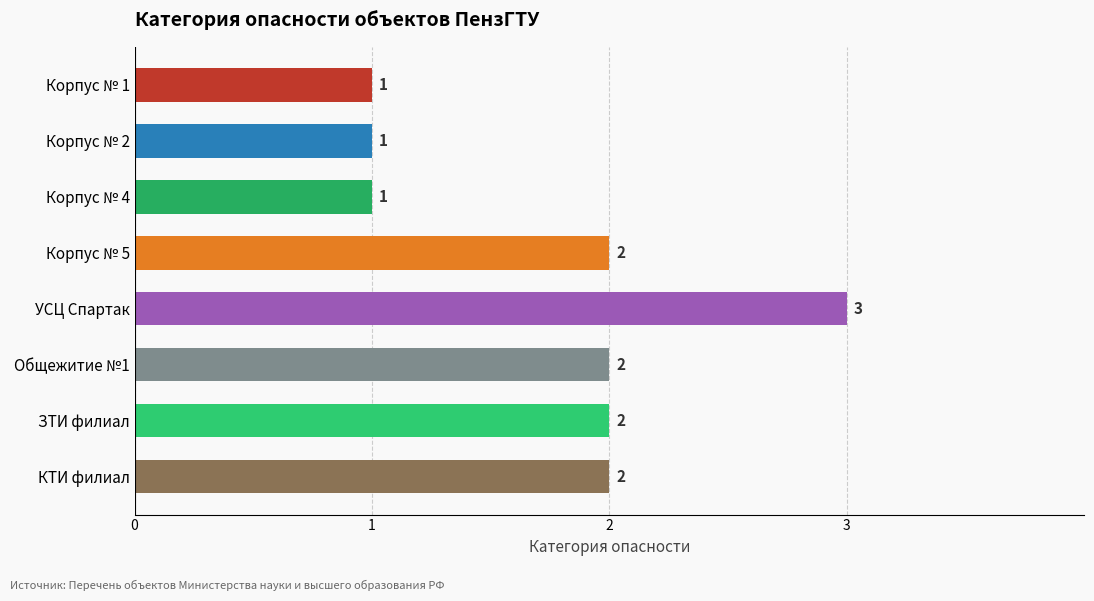

What is the minimum value shown in the chart?

1